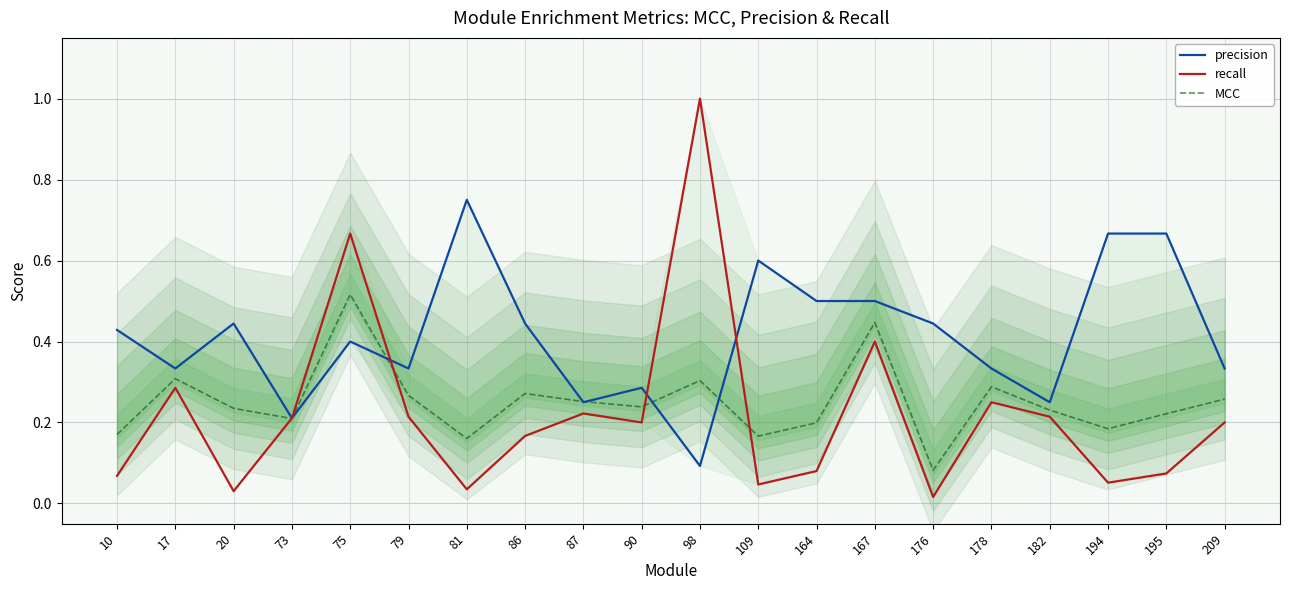

After their last crossing, which series has the higher values: MCC or precision?

precision